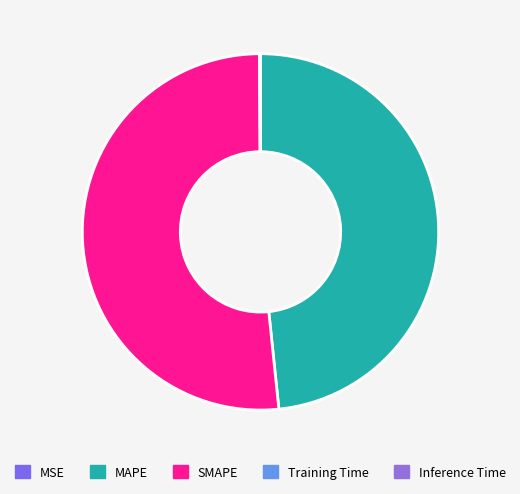

How many slices are in this pie chart?

5